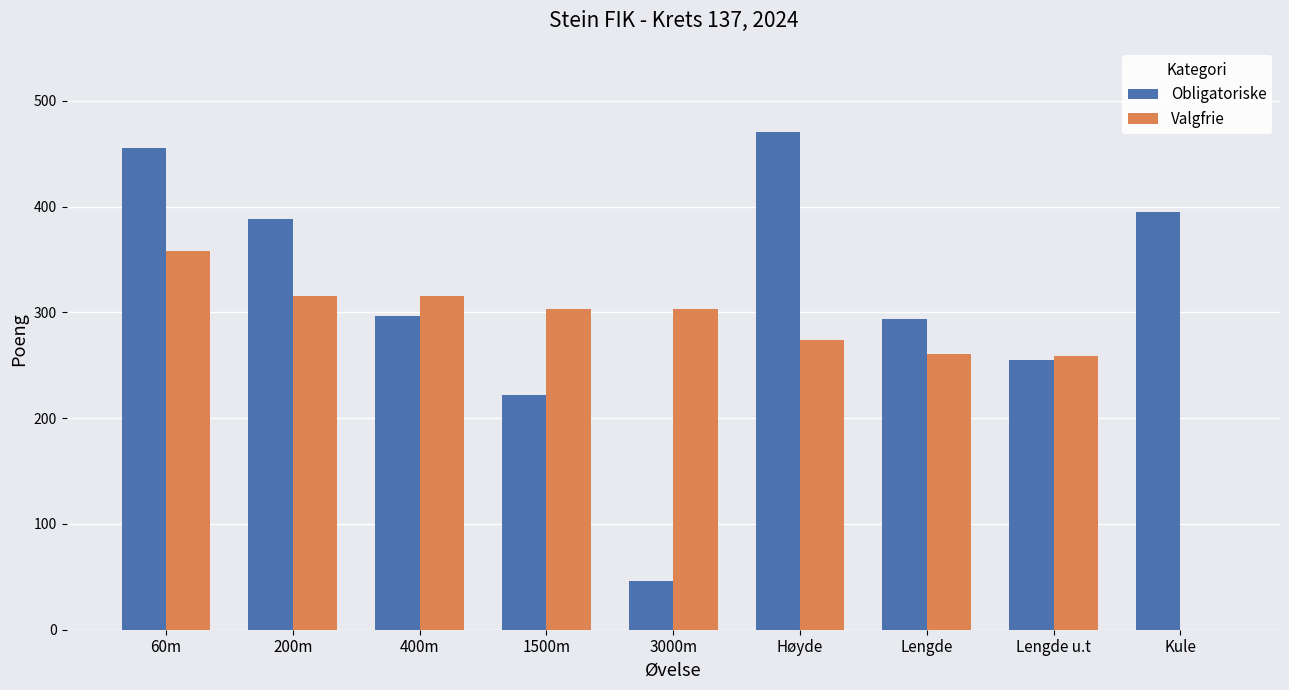

Which category has the highest value in the Obligatoriske series?

Høyde